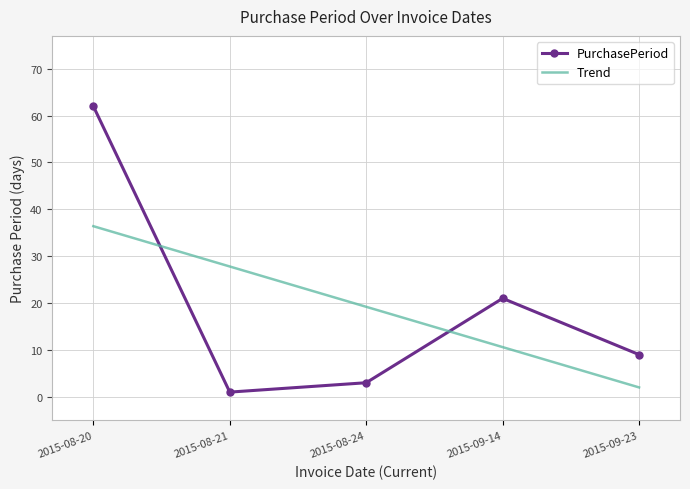

Where is the first local minimum for PurchasePeriod?

2015-08-21